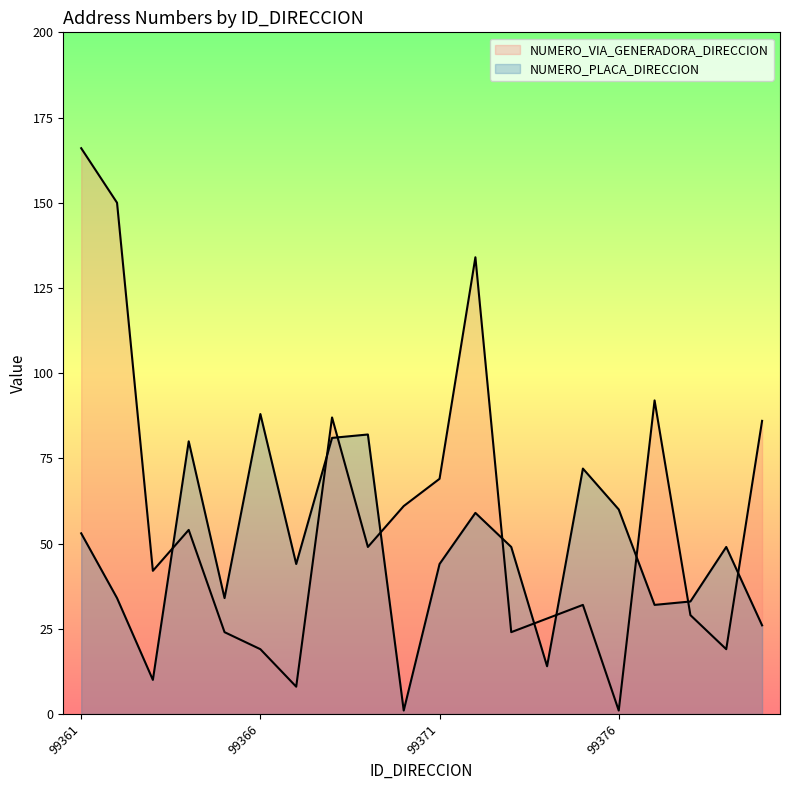

Which series changed the most between 99369 and 99375?

NUMERO_VIA_GENERADORA_DIRECCION